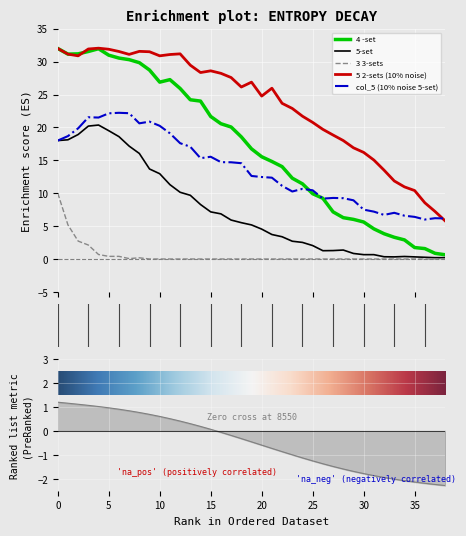

What is the difference between the maximum and minimum values in the 5 2-sets (10% noise) series?

26.3